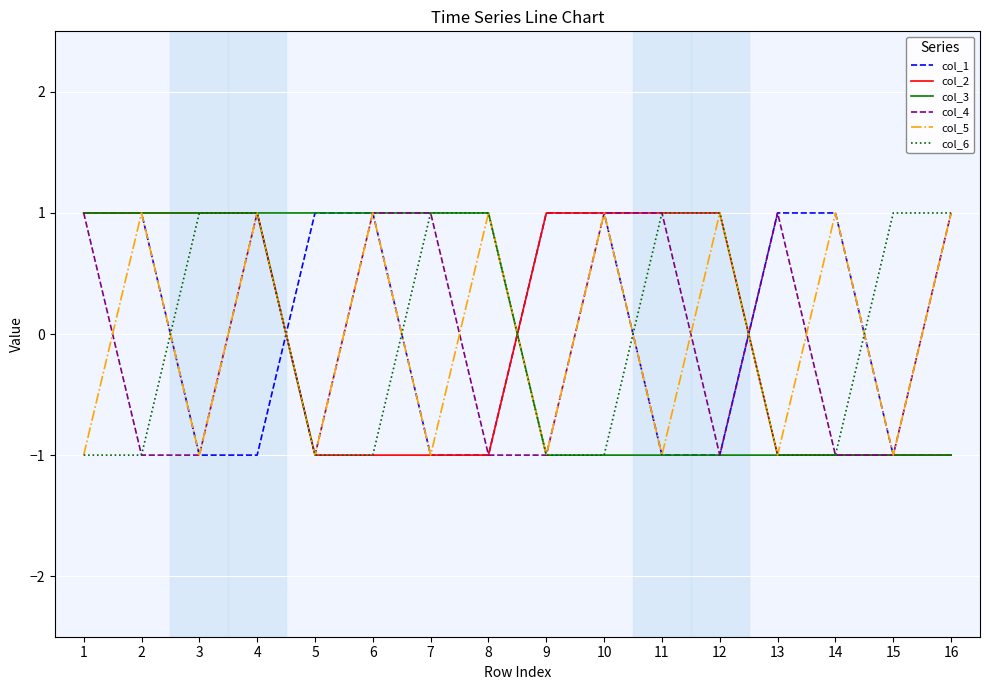

Does the chart have visible grid lines?

Yes